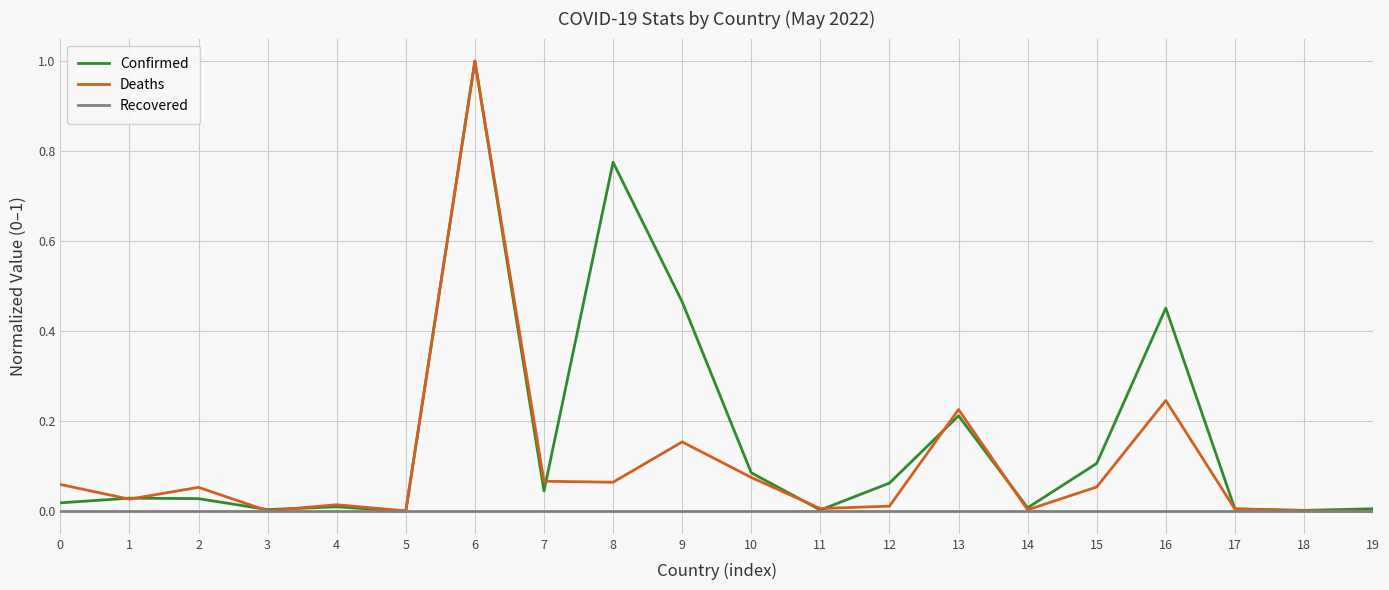

At which category is the sum across all series the highest?

6